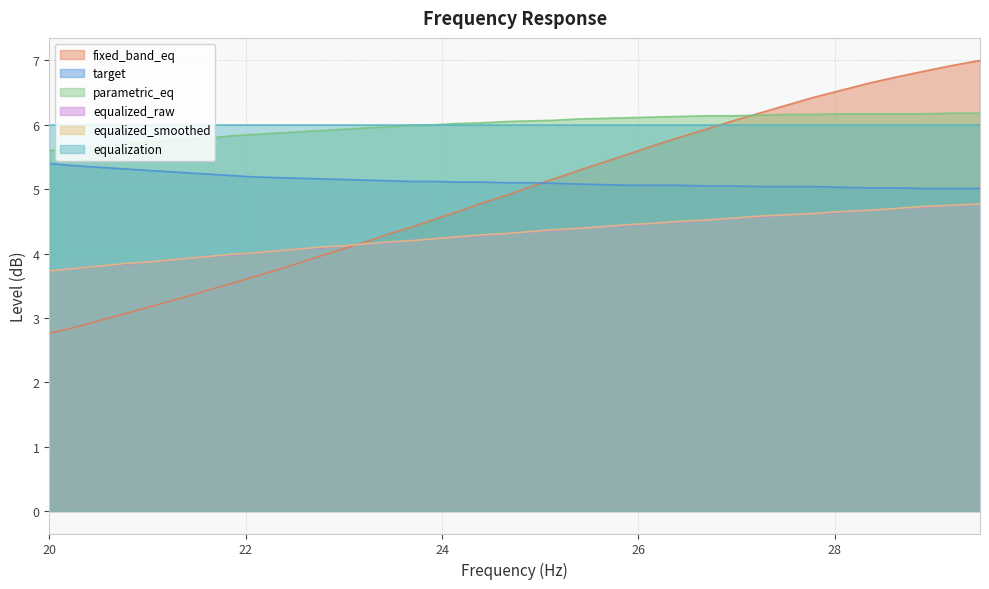

How many distinct data groups are displayed?

6